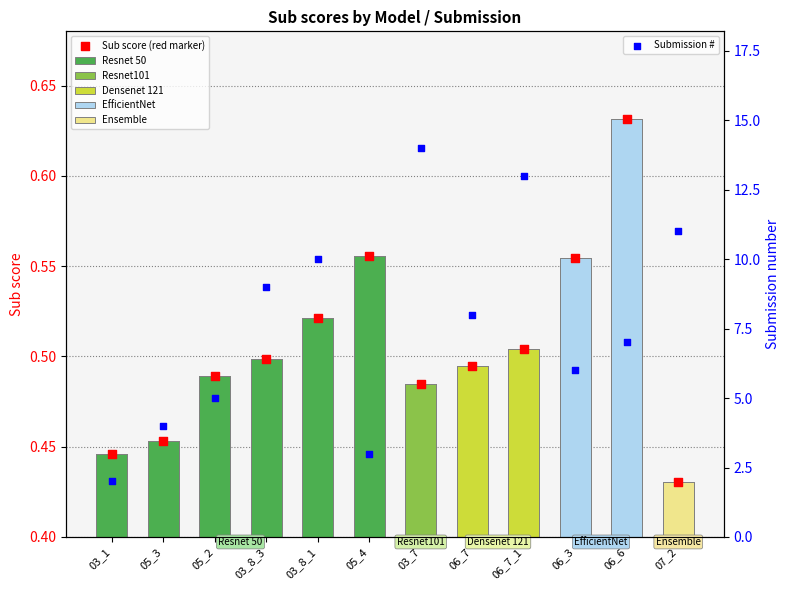

What is the total value across all series at 03_8_3?

9.5